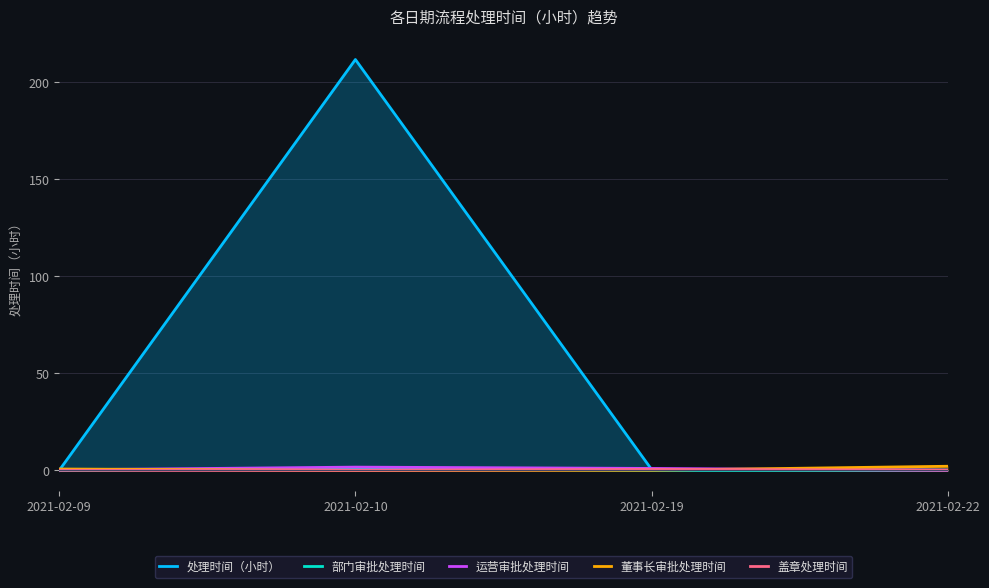

In 盖章处理时间, how many points are higher than both neighbors (excluding endpoints)?

1